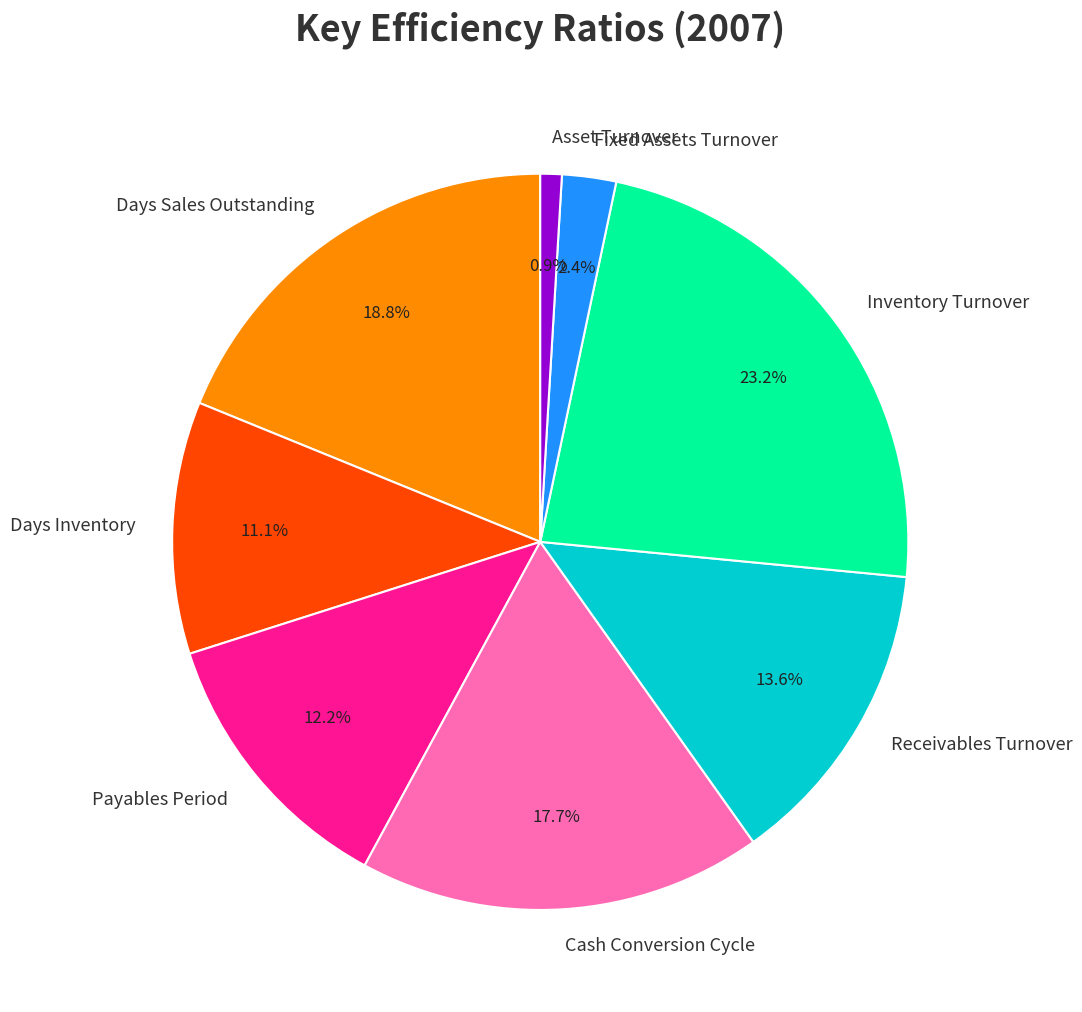

Count the number of slices in the pie.

8